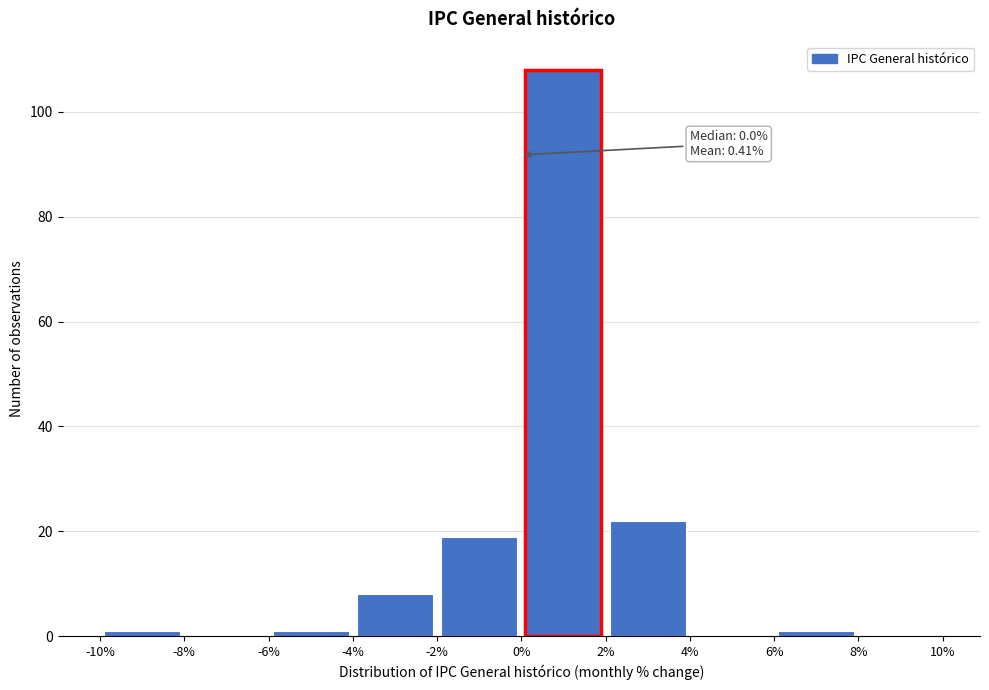

Over which range of the x-axis is the bar tallest?

0% to 2%